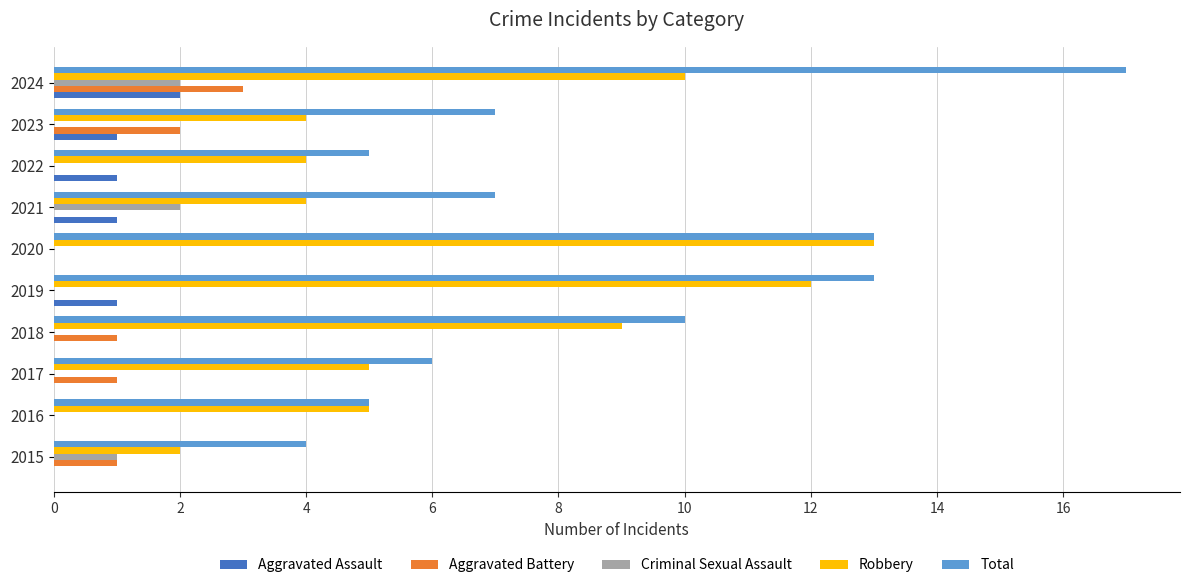

What is the maximum value shown in the chart?

17